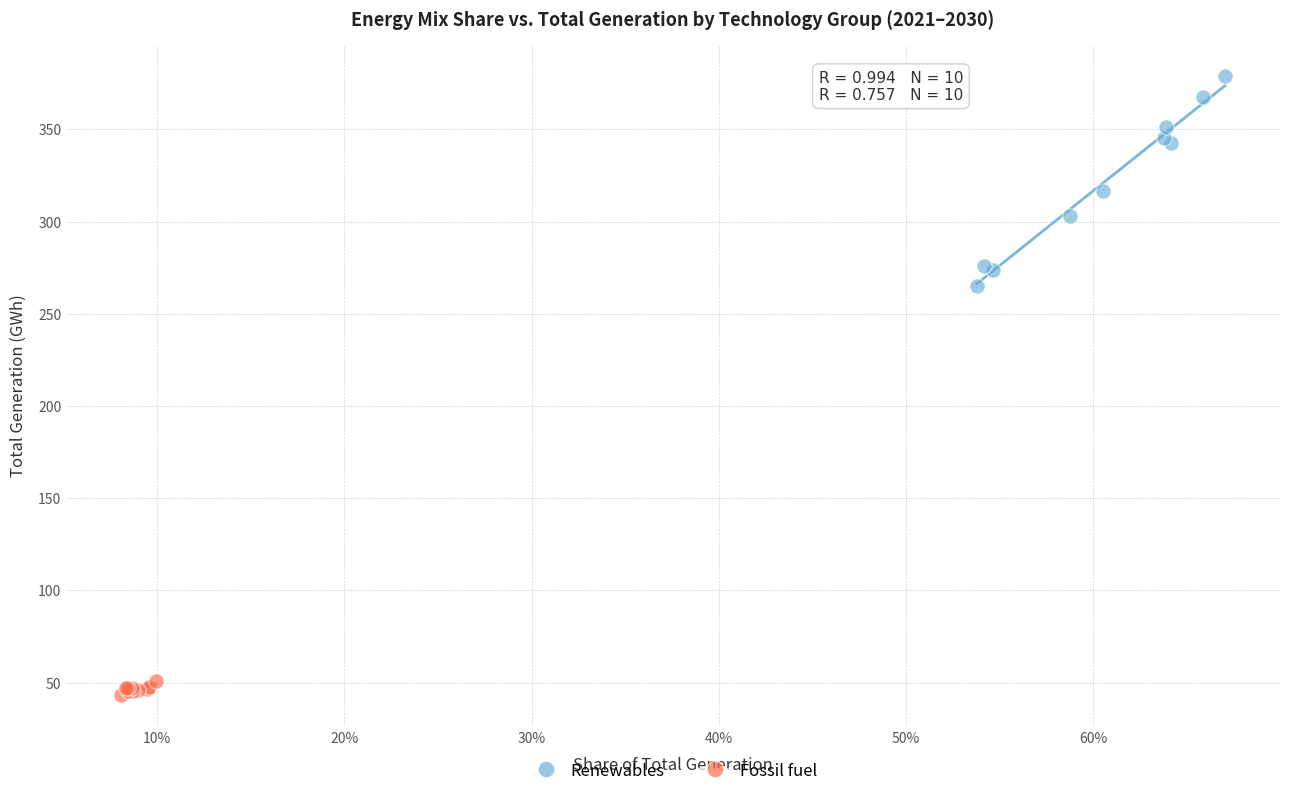

Which series contains the highest Y value?

Renewables